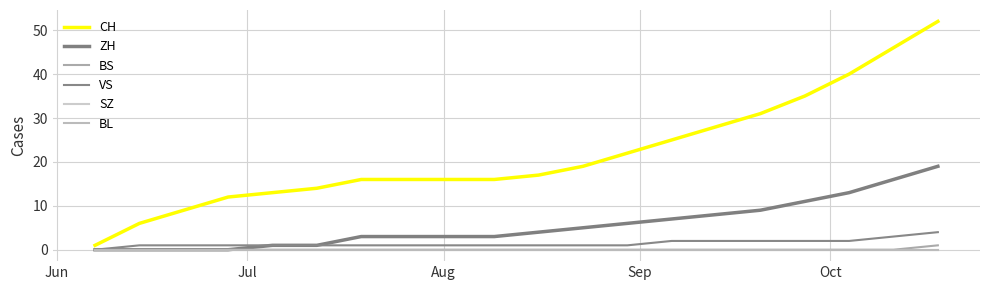

Is this an area chart (filled region under the line)?

No